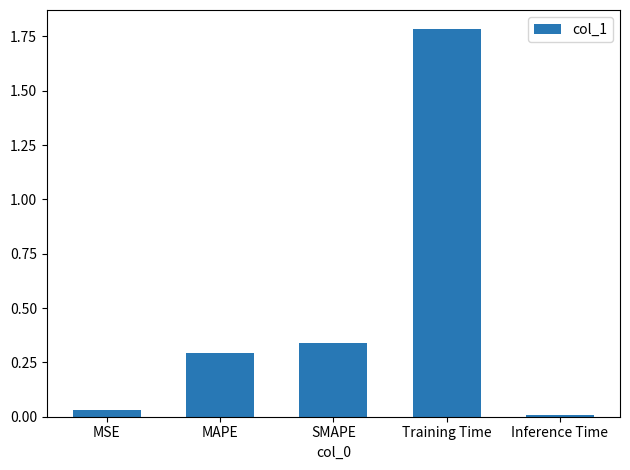

What is the greatest value displayed?

1.8